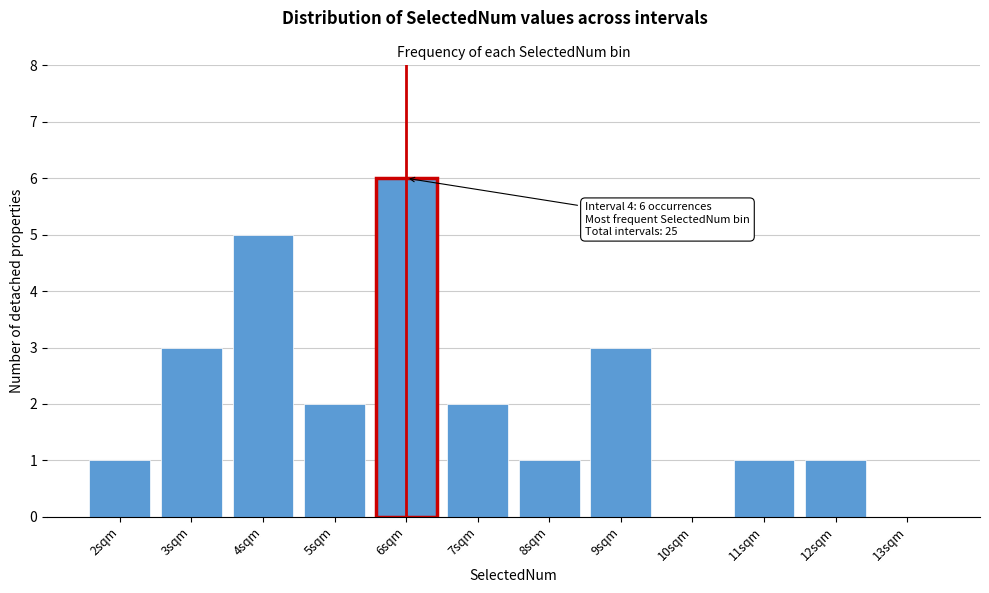

Reading left to right, transcribe all the data shown in this chart.

2sqm=1	3sqm=3	4sqm=5	5sqm=2	6sqm=6	7sqm=2	8sqm=1	9sqm=3	10sqm=0	11sqm=1	12sqm=1	13sqm=0